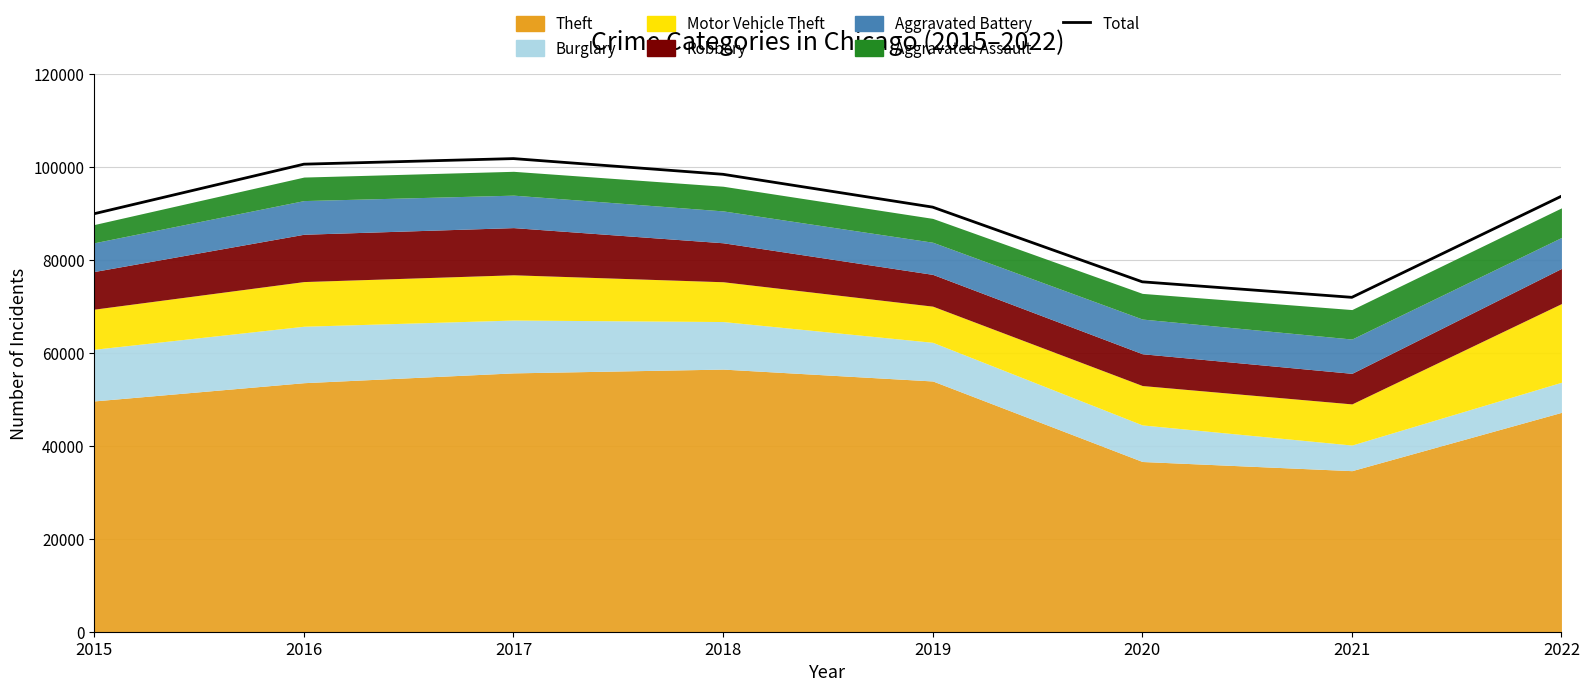

Reading left to right, extract all data points from this chart.

2015=90011	2016=100675	2017=101878	2018=98494	2019=91428	2020=75345	2021=72003	2022=93781